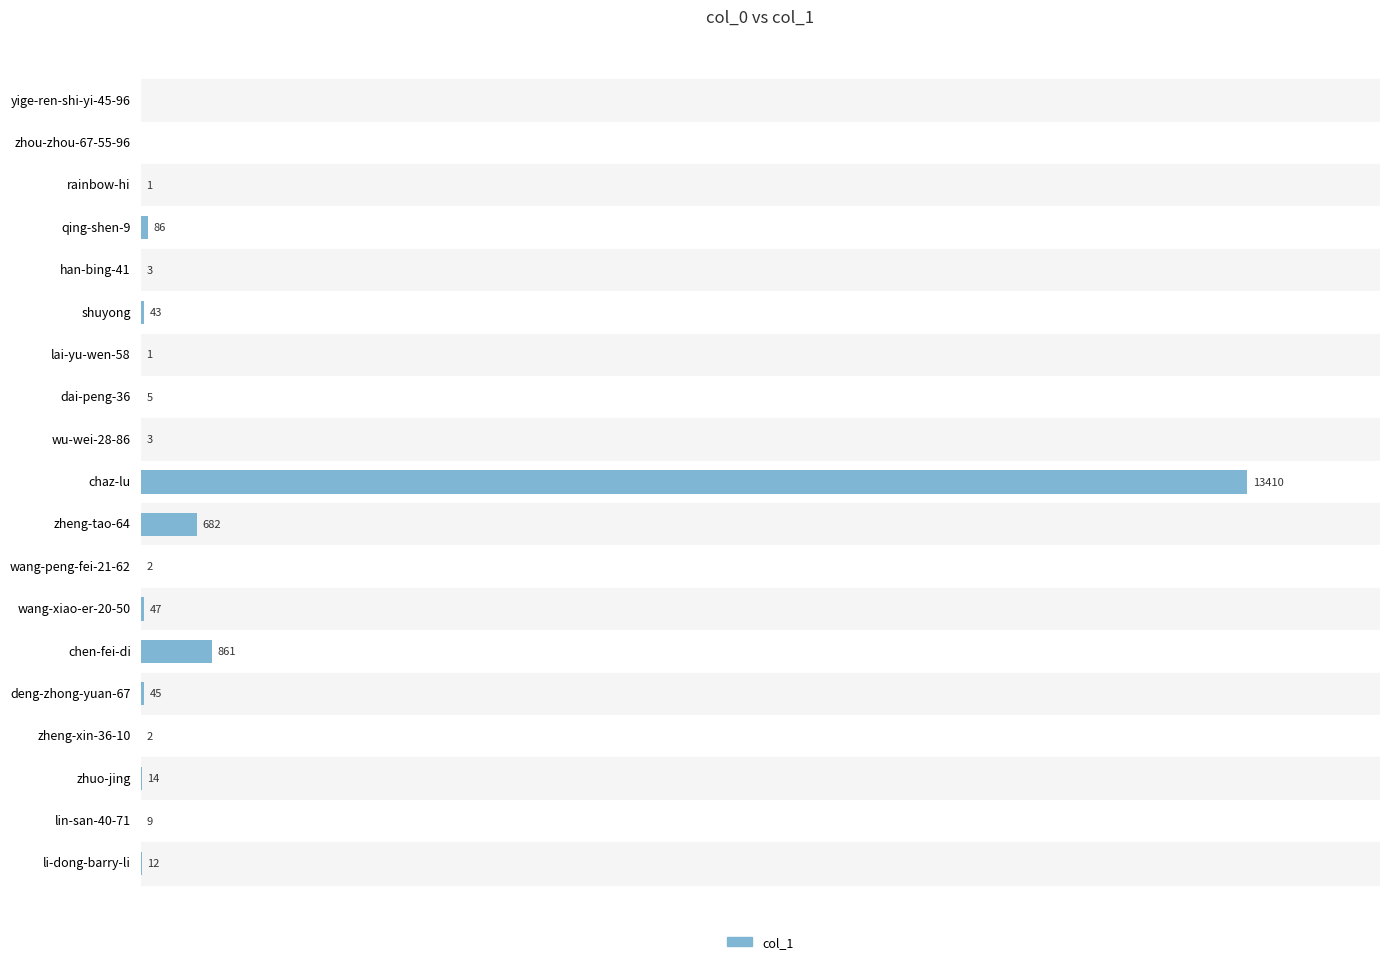

At which label is the value closest to 6705?

chen-fei-di